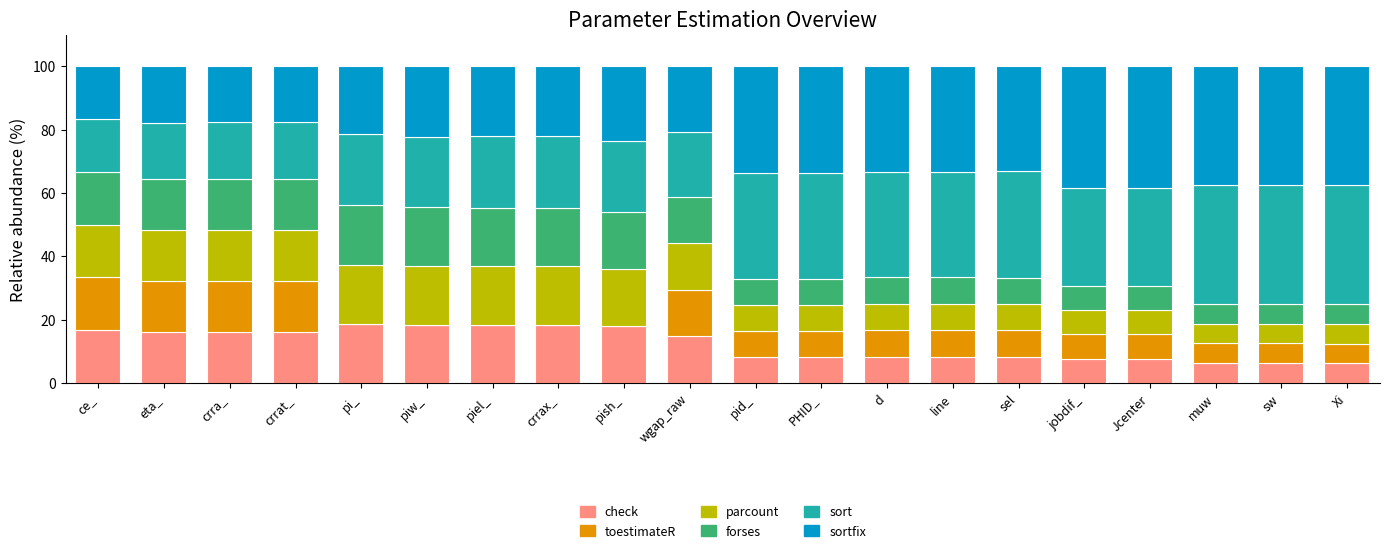

What is the total value across all series at Xi?

100.0